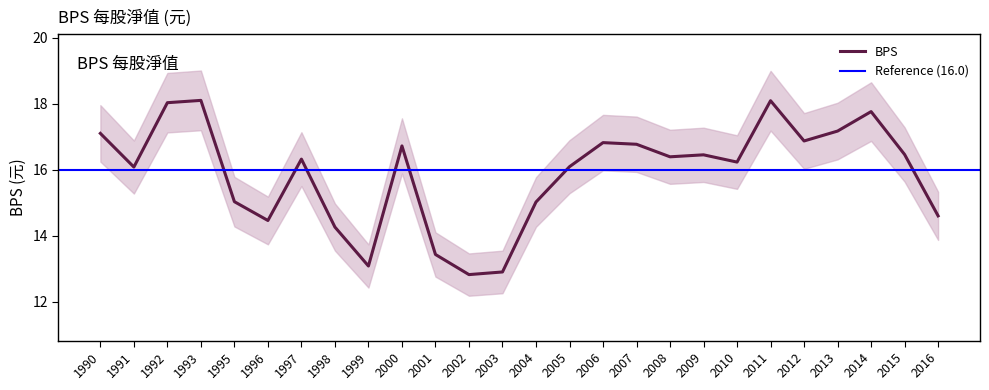

What value does the data have at 1991?

16.1